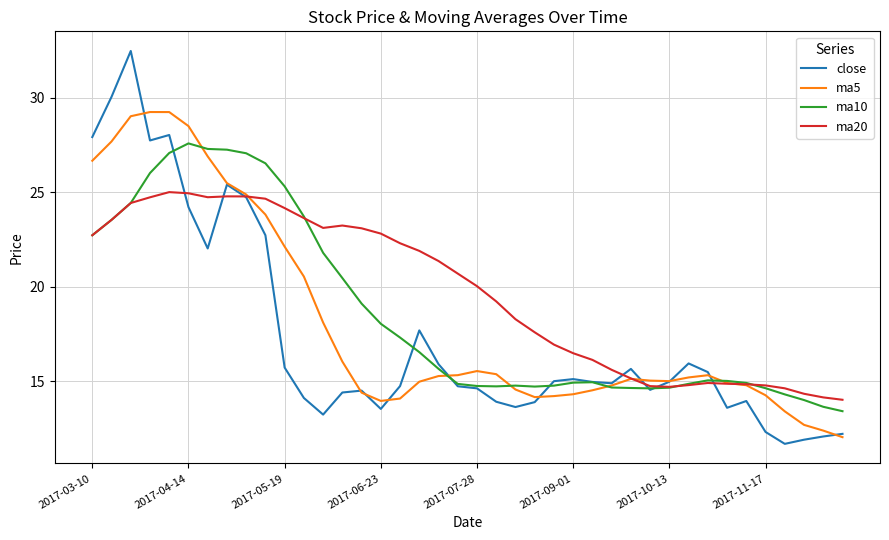

List the series in order of their peak value, highest first.

close, ma5, ma10, ma20